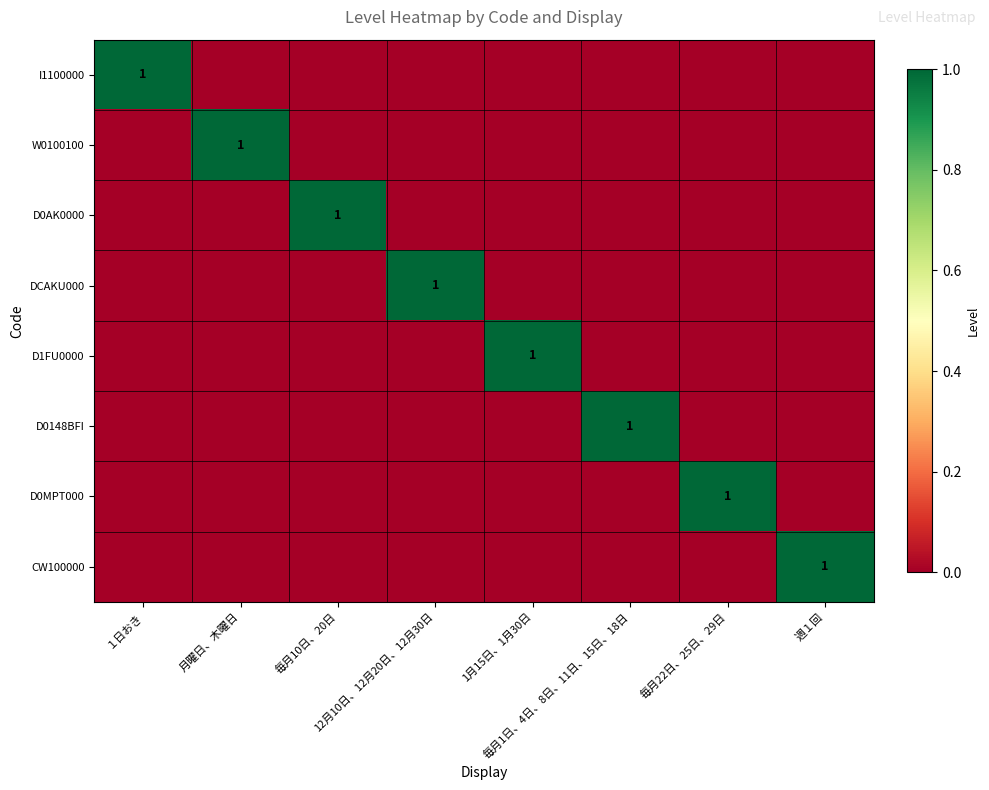

What is the difference between the maximum and minimum values in the D0AK0000 series?

1